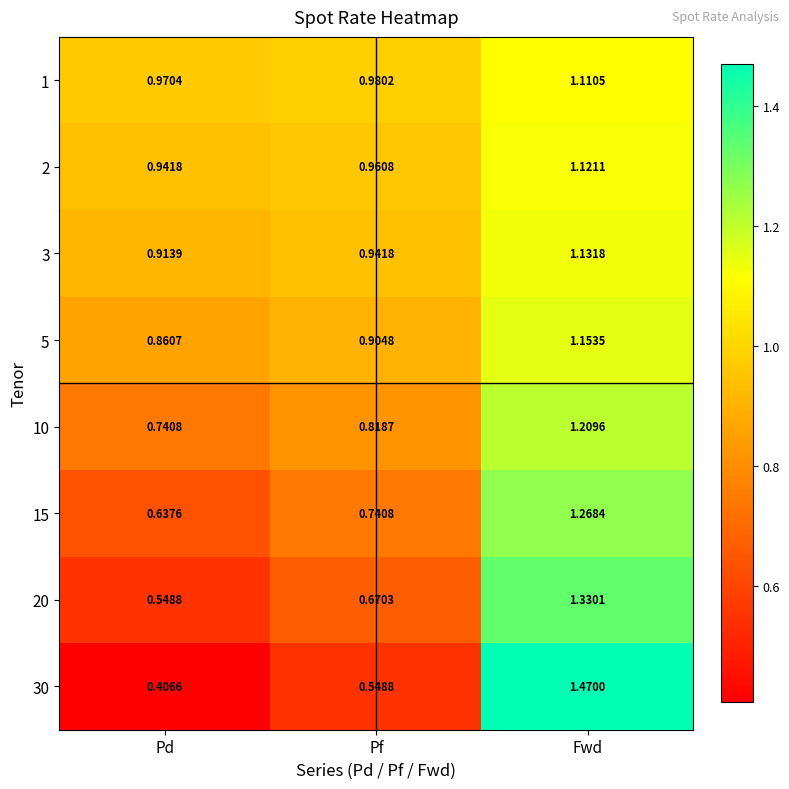

At which category is the sum across all series the highest?

Fwd